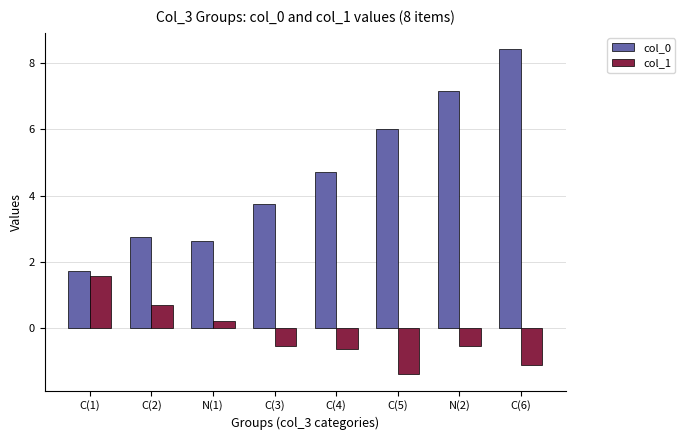

What is the value of the col_1 bar at the 8th from the left?

-1.1